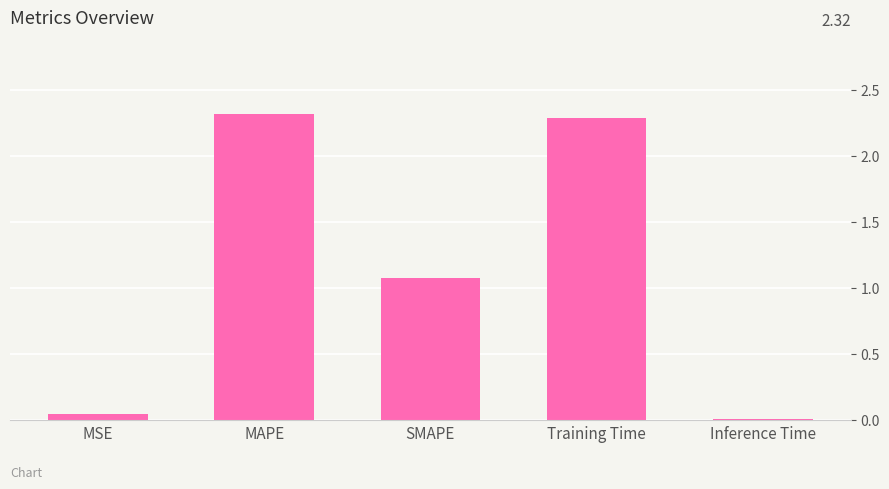

At which label does the data first exceed 1?

MAPE